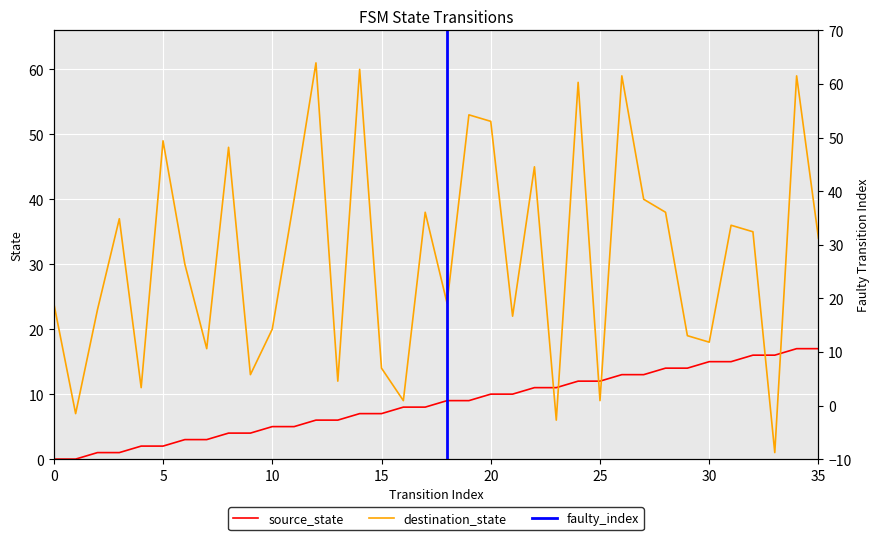

What is the sum of the source_state values at 1 and 19?

9